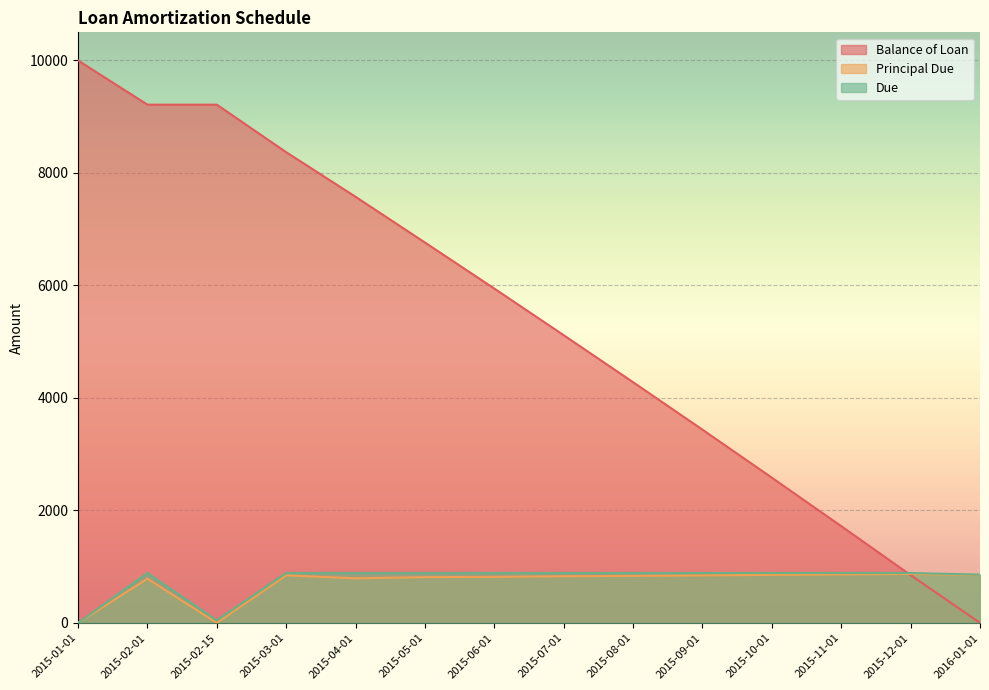

How many lines are shown in the chart?

3